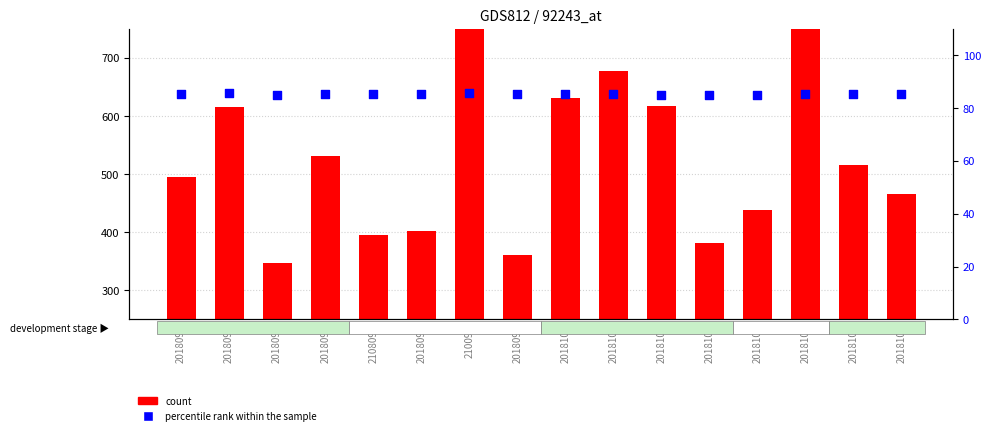

At which category is the sum across all series the highest?

210098